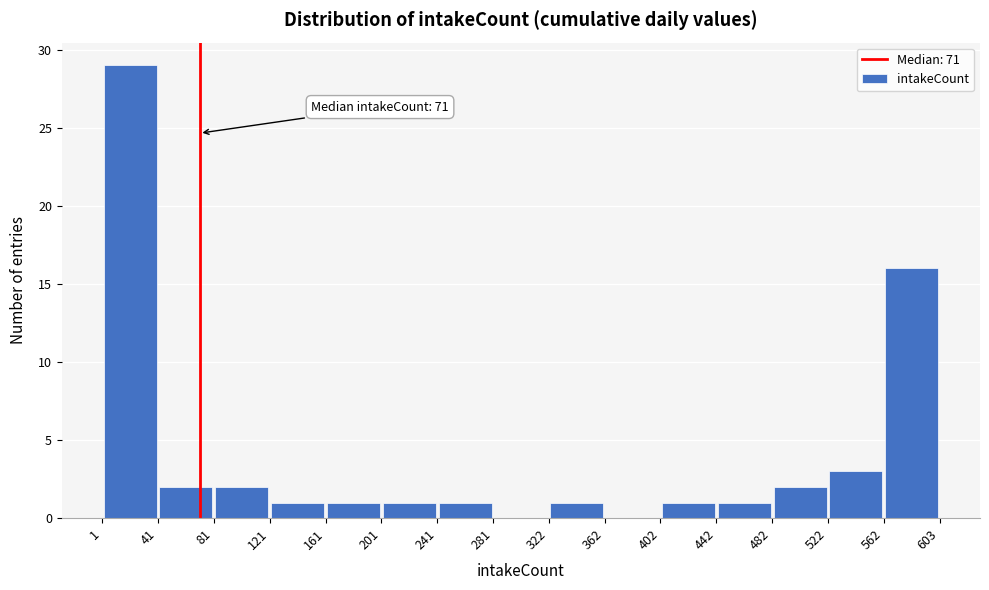

Over which range of the x-axis is the bar tallest?

1 to 41